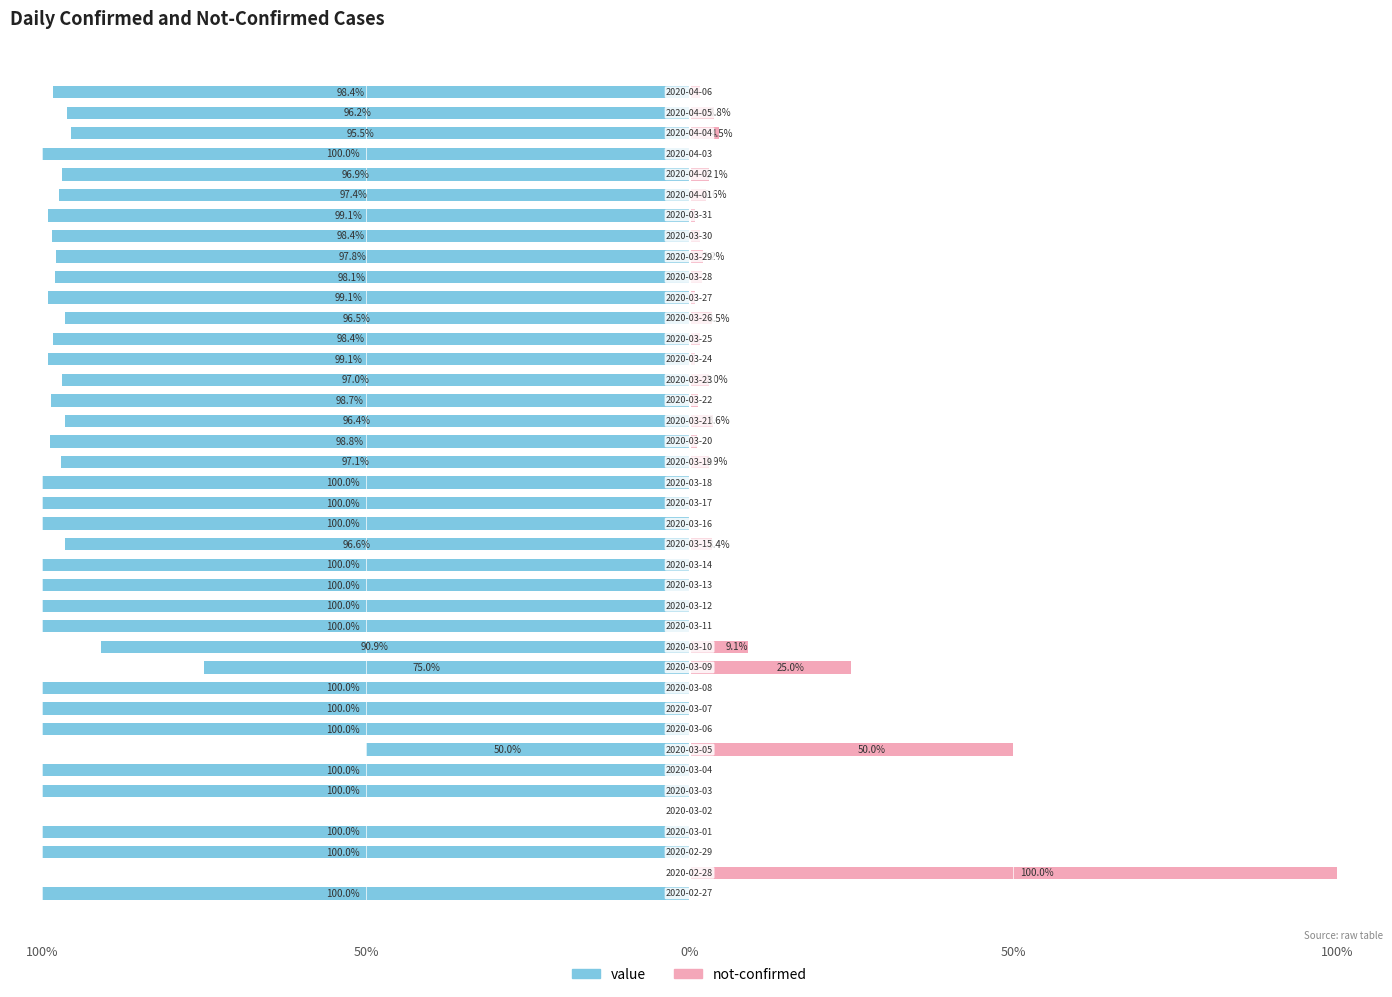

What is the difference between the maximum and minimum values in the value series?

100.0